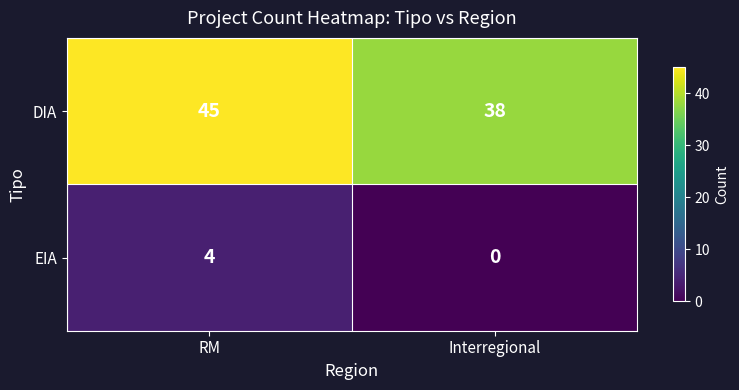

At RM, list the series in order from smallest to largest.

EIA, DIA